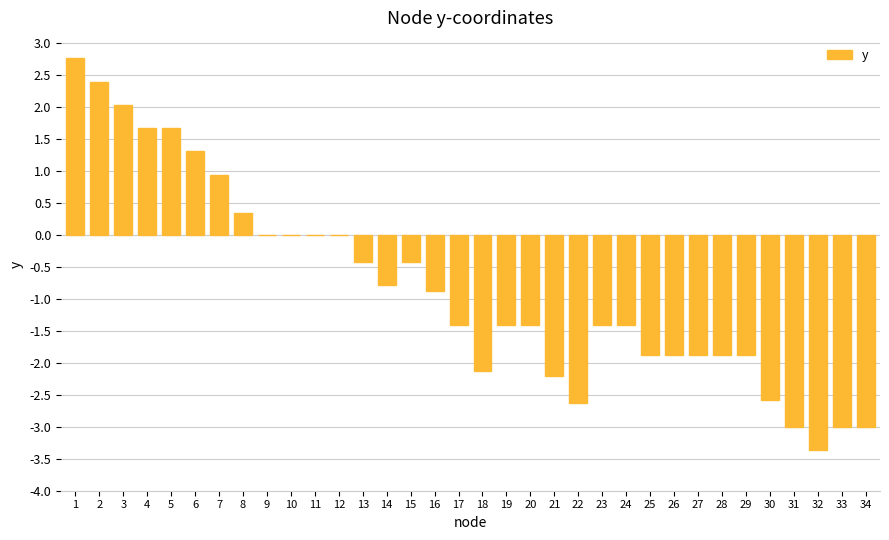

What is the sum of all values?

-27.6